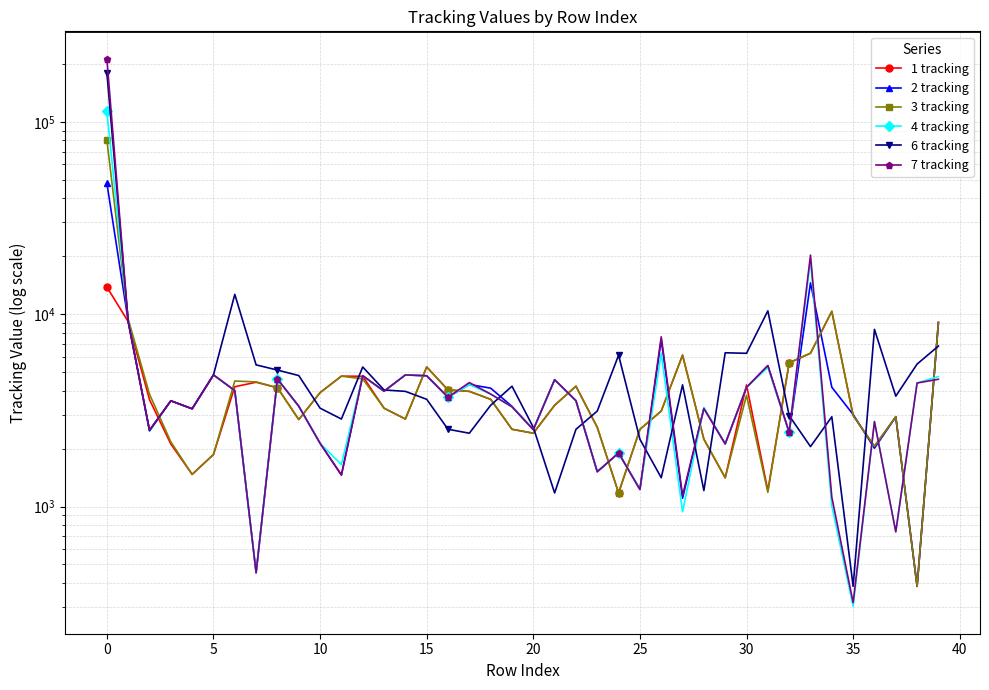

What is the sum of all 7 tracking values?

361087